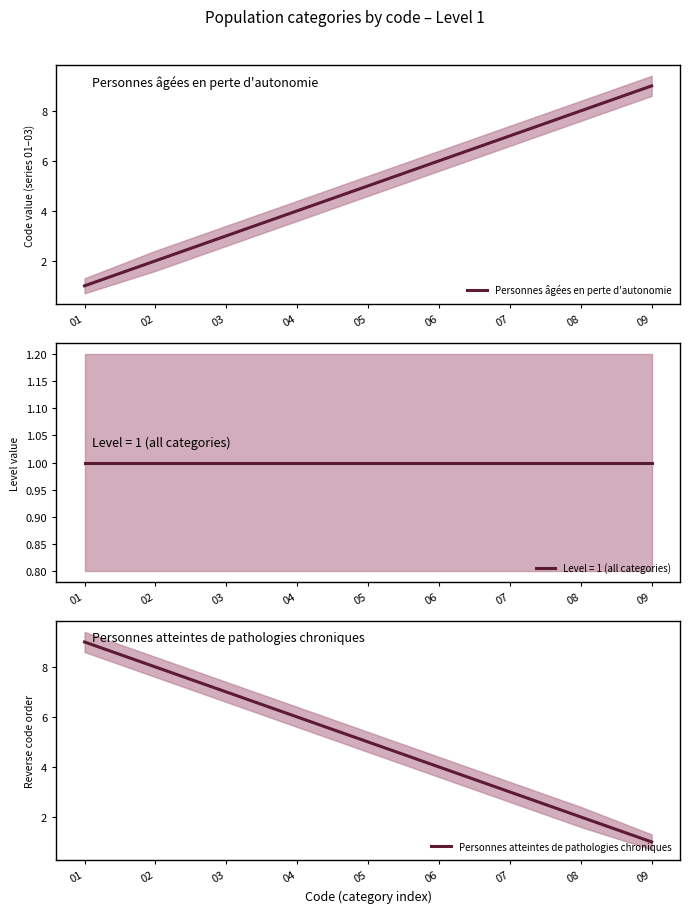

The value of Personnes atteintes de pathologies chroniques at 06 is 6. True or false?

False